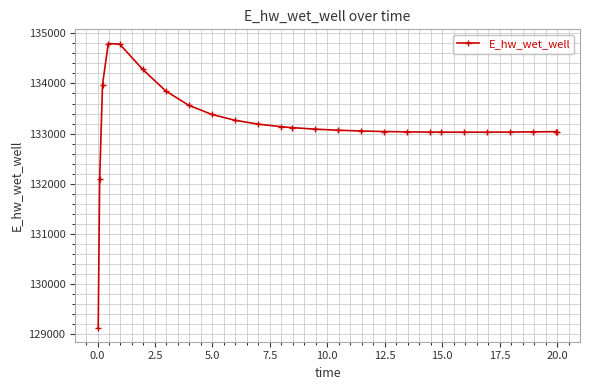

What is the value of the 16th point from the left?

133051.9